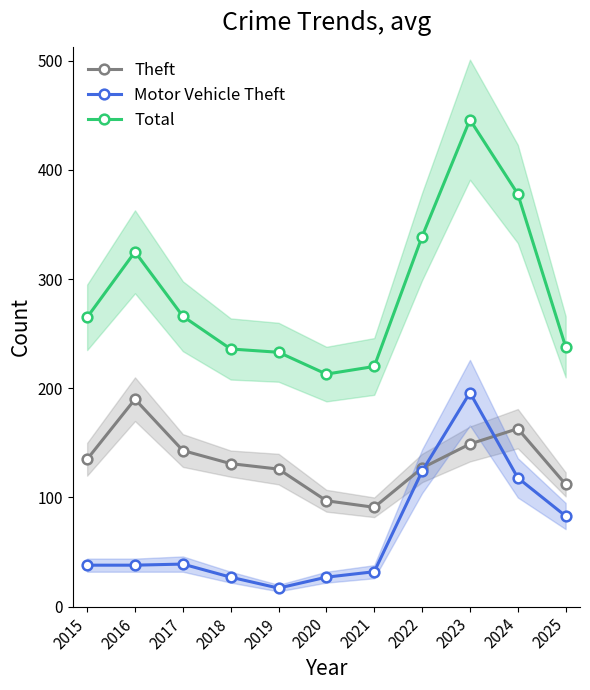

What is the value of the Motor Vehicle Theft point at the 6th from the left?

27